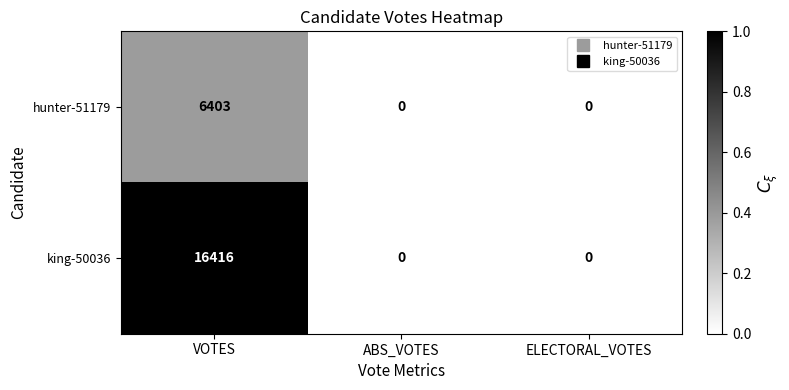

Reading right to left, extract all data points from this chart.

hunter-51179: ELECTORAL_VOTES=0	ABS_VOTES=0	VOTES=6403
king-50036: ELECTORAL_VOTES=0	ABS_VOTES=0	VOTES=16416